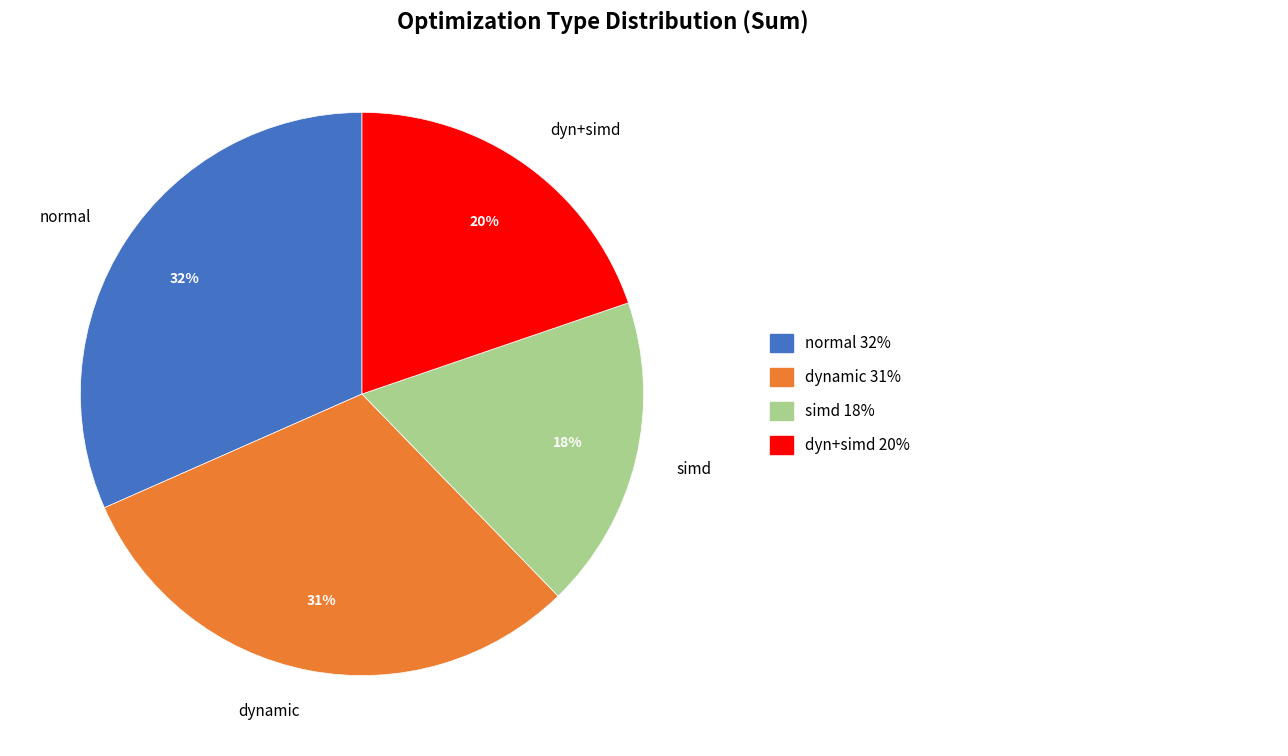

How many slices are in this pie chart?

4